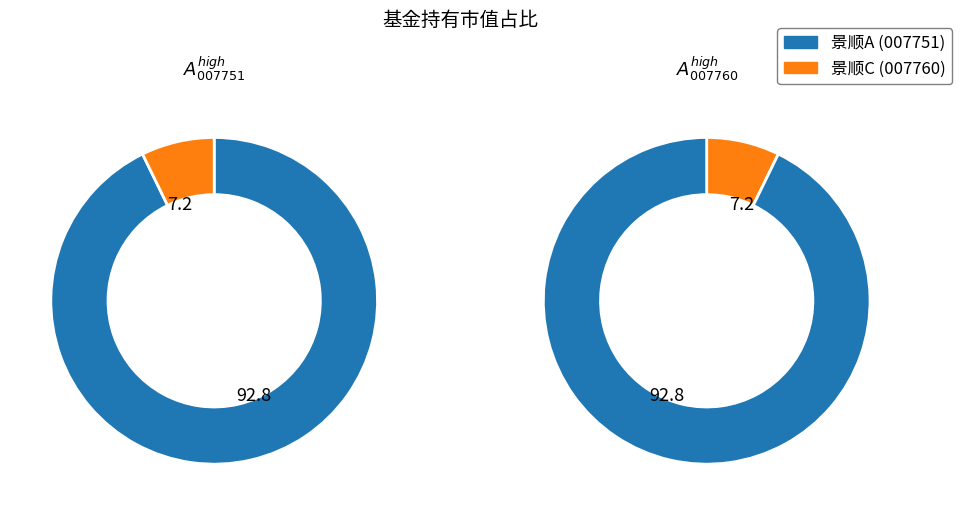

Rank the categories by value from lowest to highest.

景顺长城中证沪港深红利成长低波动指数C, 景顺长城中证沪港深红利成长低波动指数A